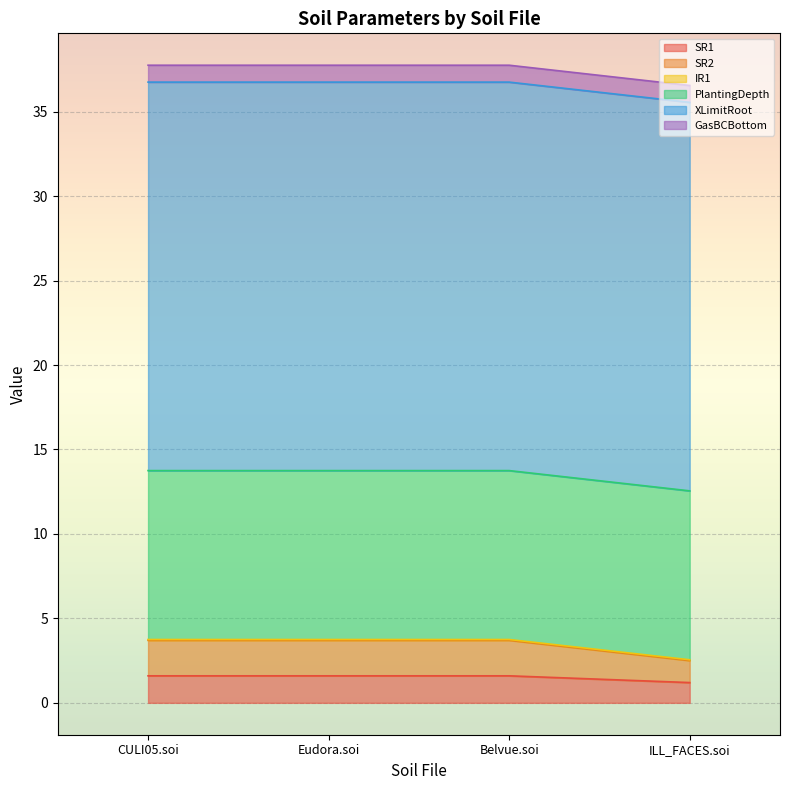

What is the average value of the SR1 series?

1.5